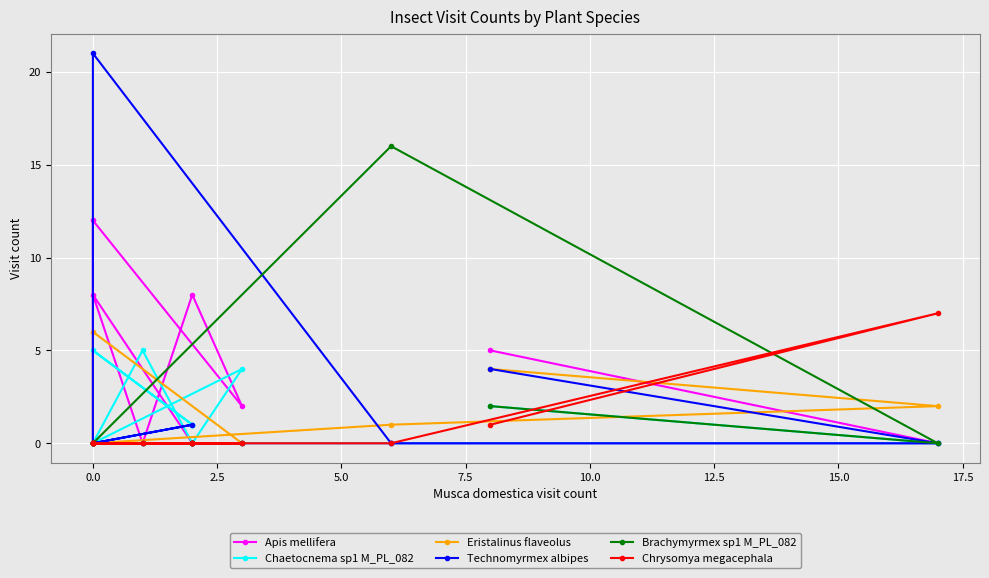

What is the maximum value shown in the chart?

21